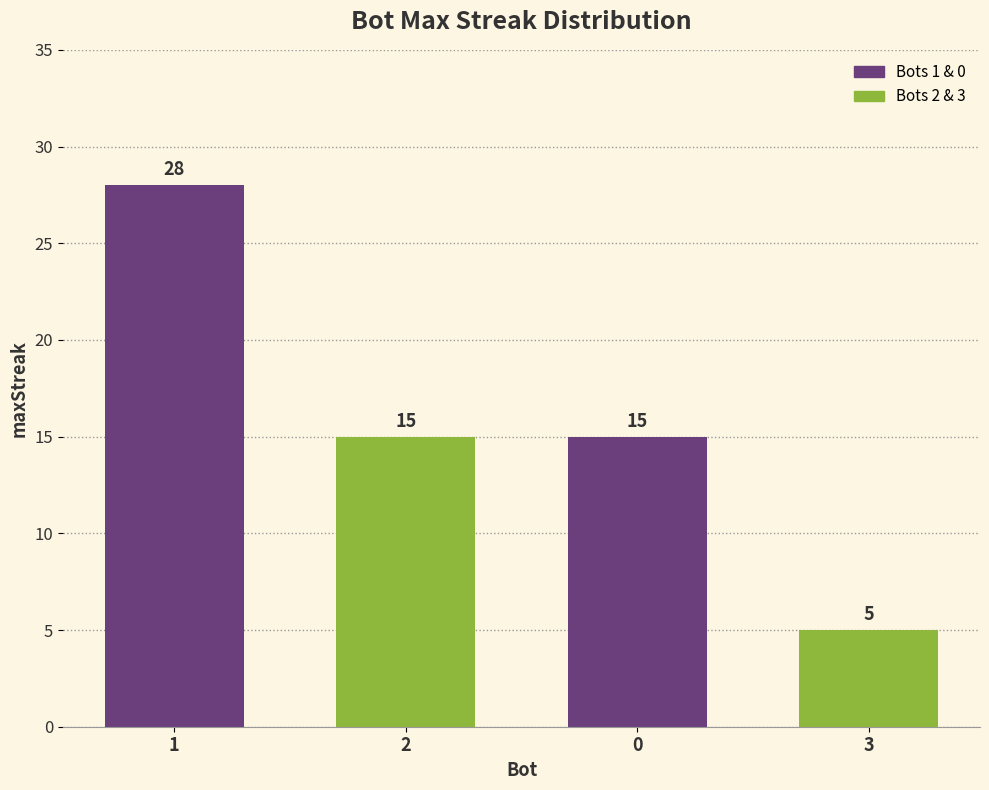

How many values are below 15?

1